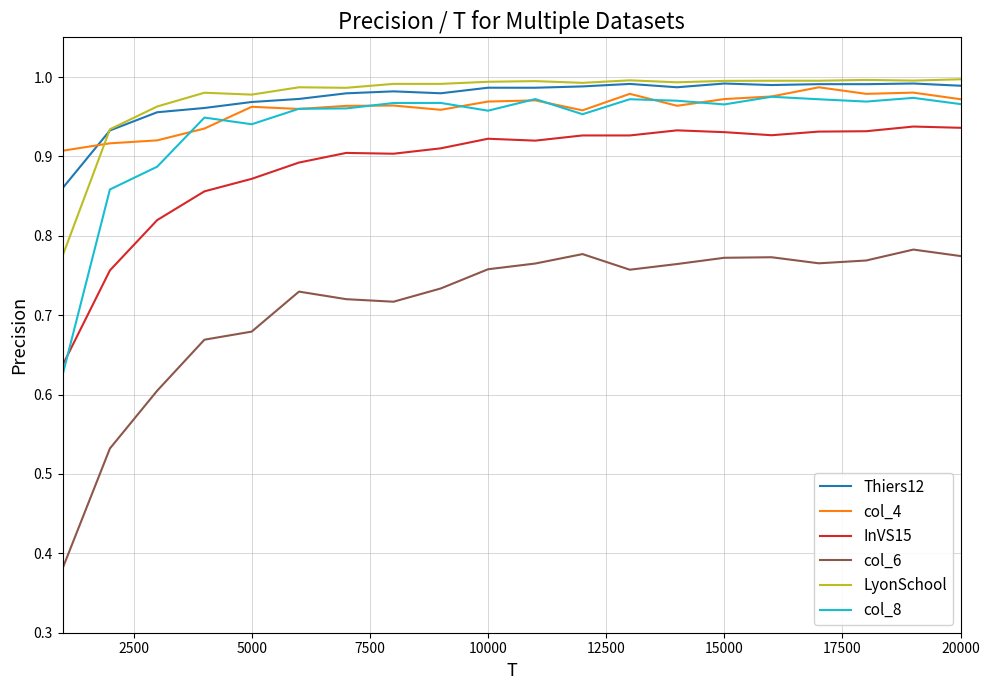

Which series has the widest spread of values?

col_6